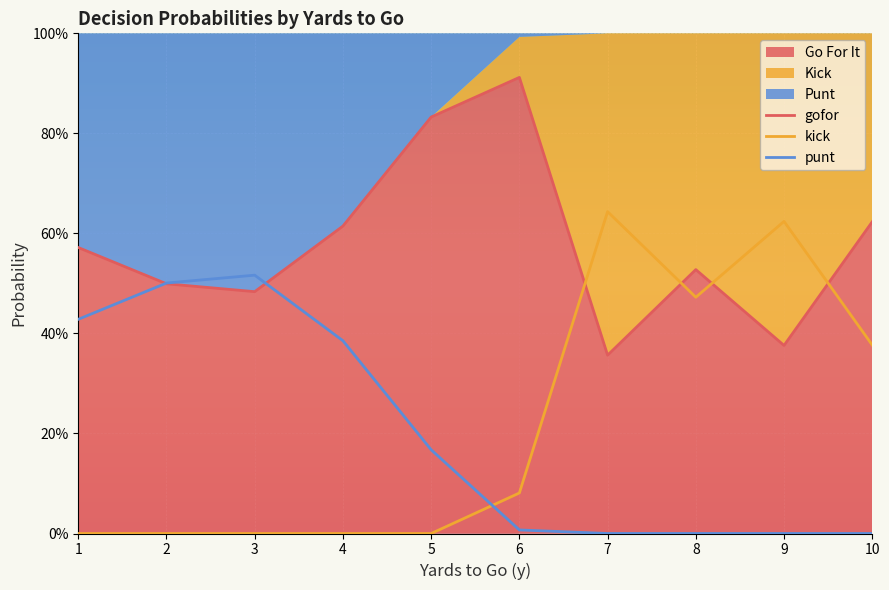

At which label is punt closest to 0?

7